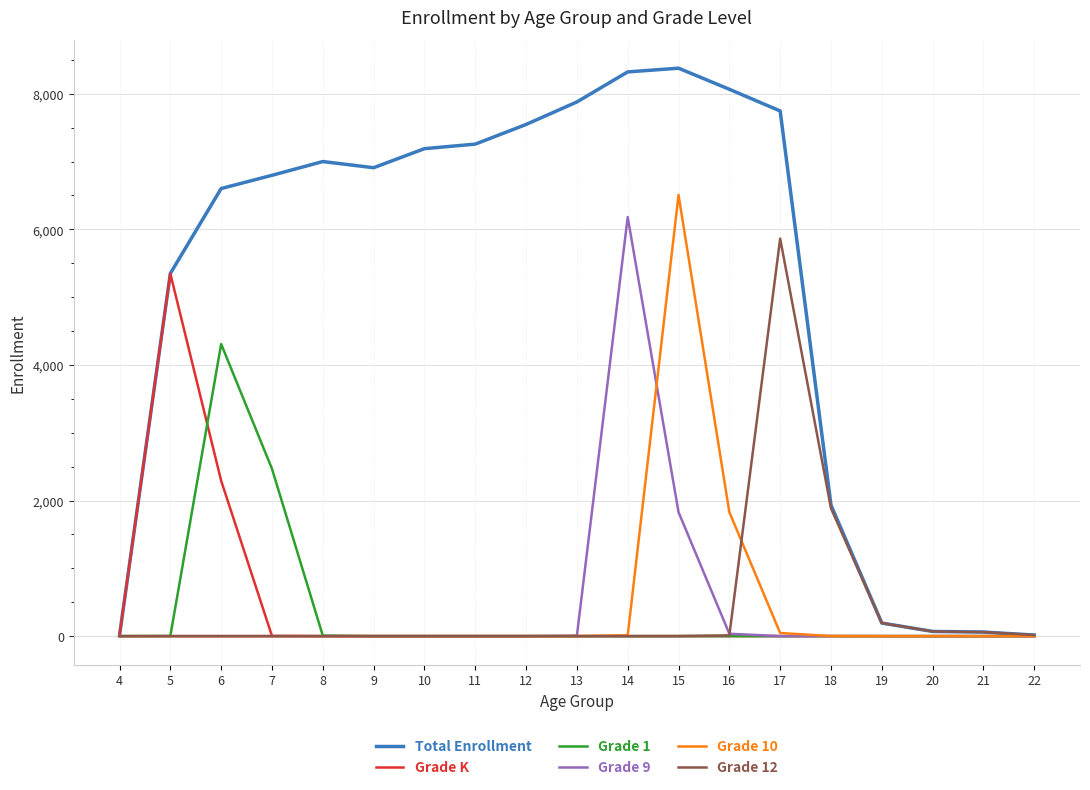

Where is Grade 12 nearest to the value 2931?

18